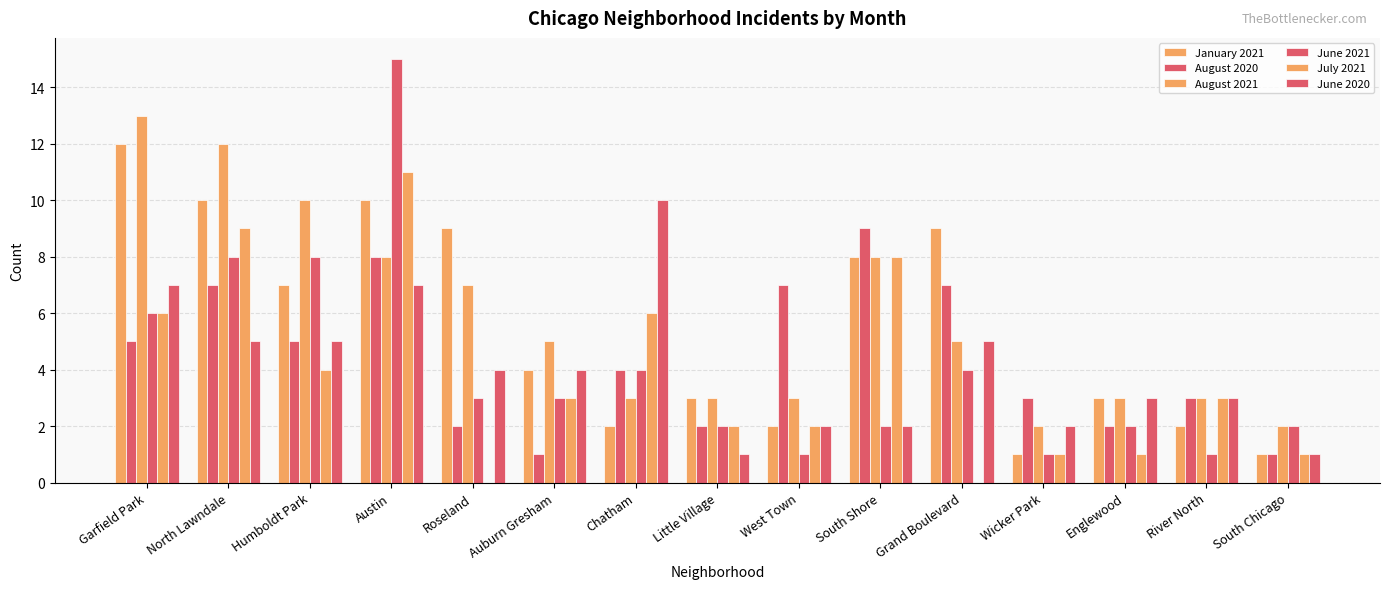

The value of June 2020 at Humboldt Park is 5. True or false?

True